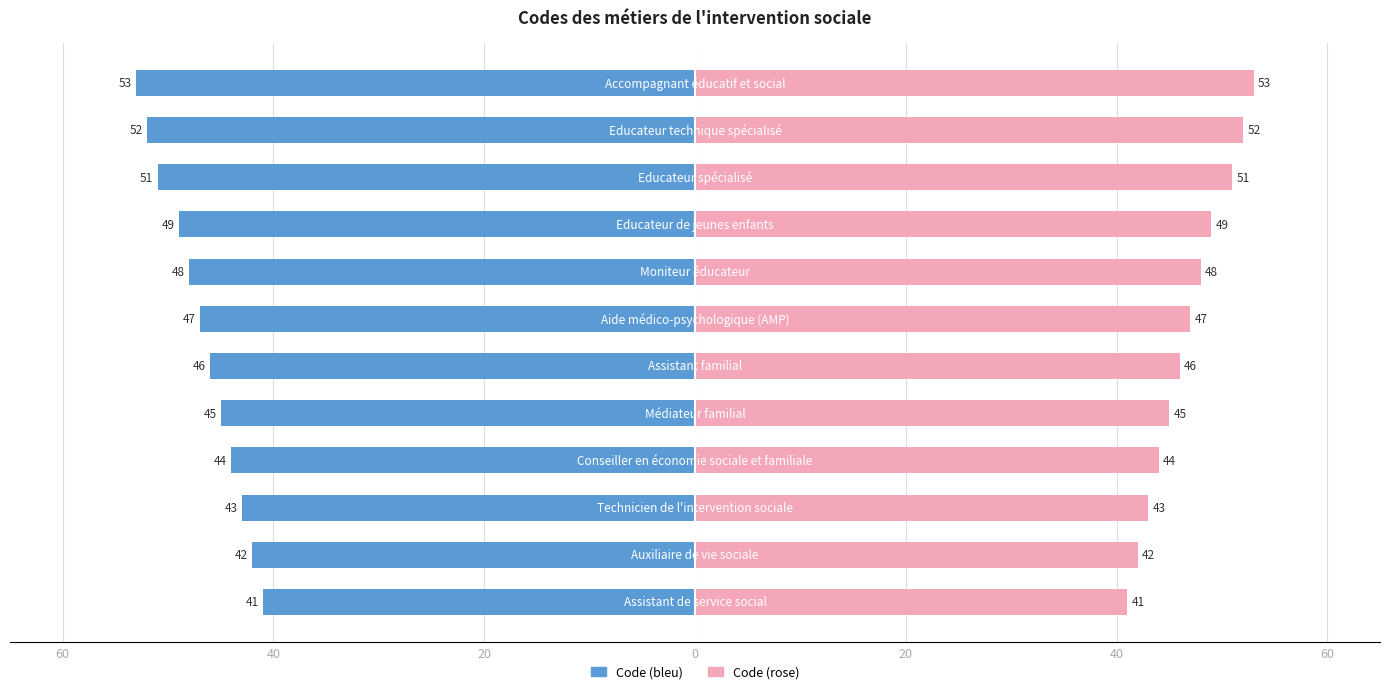

What is the value of the Code (bleu) bar at the 2nd from the left?

-42